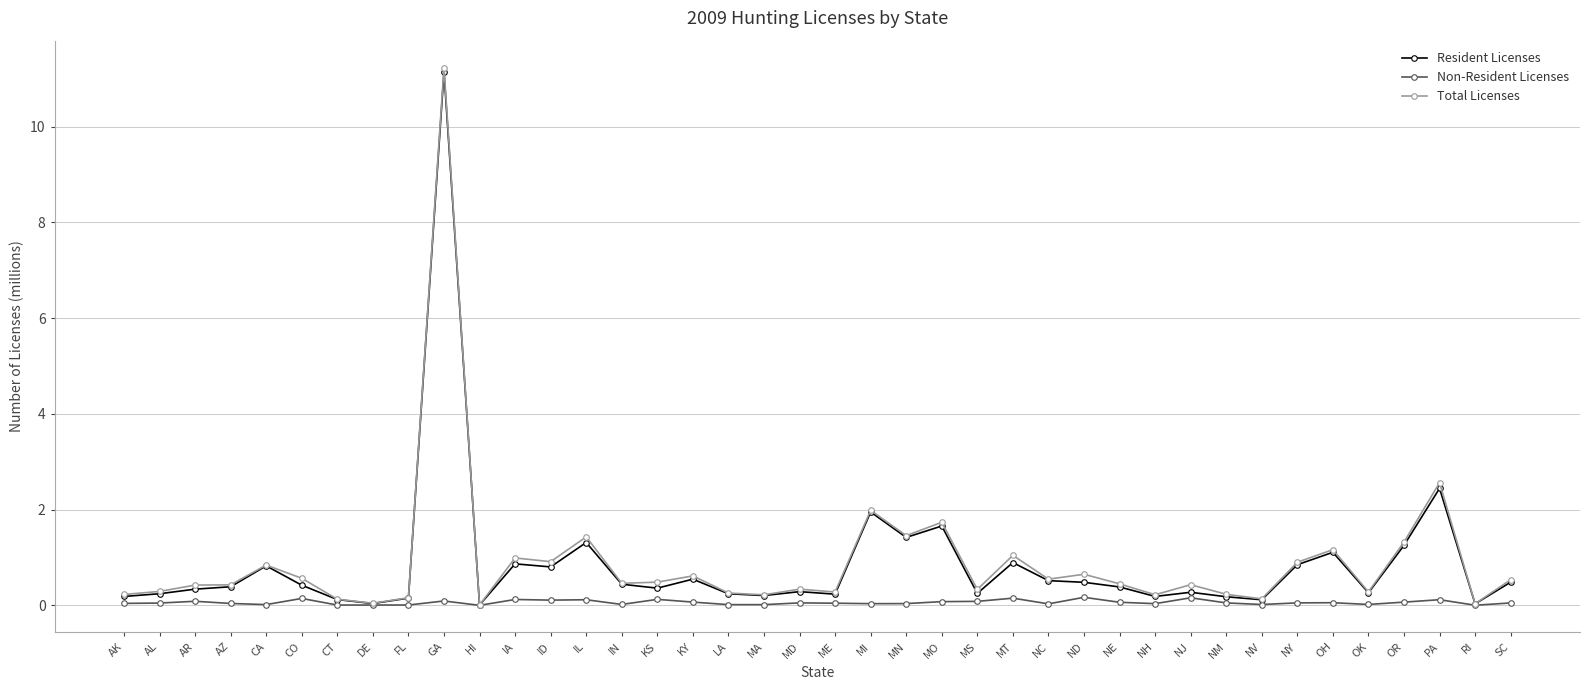

The Total Licenses series shows 0.4 at AR. True or false?

True